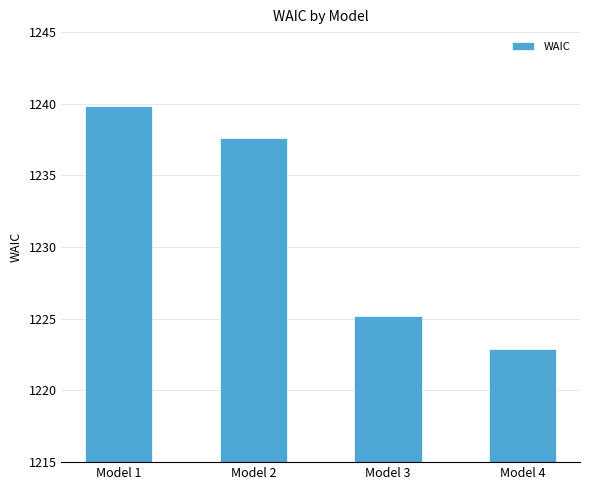

Reading left to right, transcribe all the data shown in this chart.

Model 1=1239.8	Model 2=1237.6	Model 3=1225.2	Model 4=1222.9